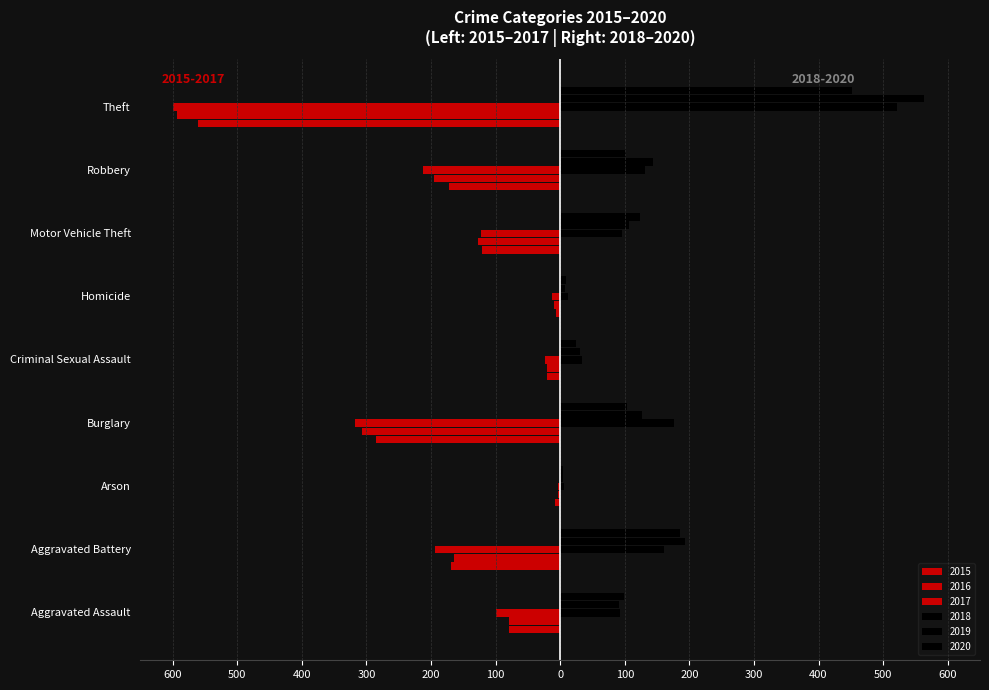

At which label does 2018 first exceed 96?

Aggravated Battery